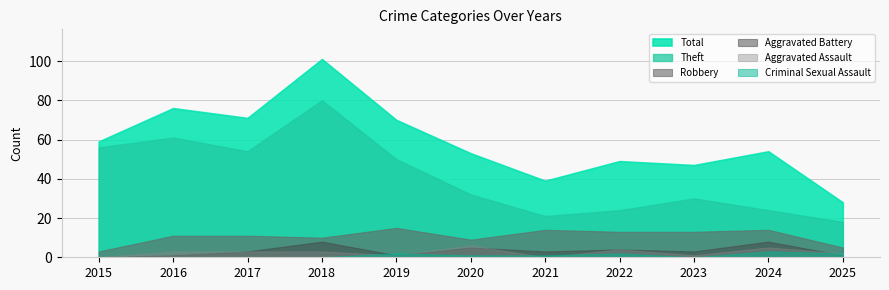

What is the spread (max minus min) of values at 2015?

59